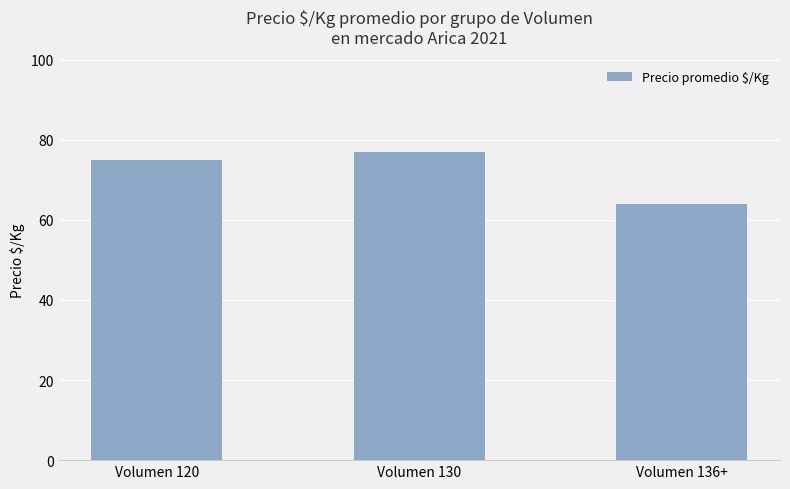

Rank the categories by value from lowest to highest.

Volumen 136+, Volumen 120, Volumen 130